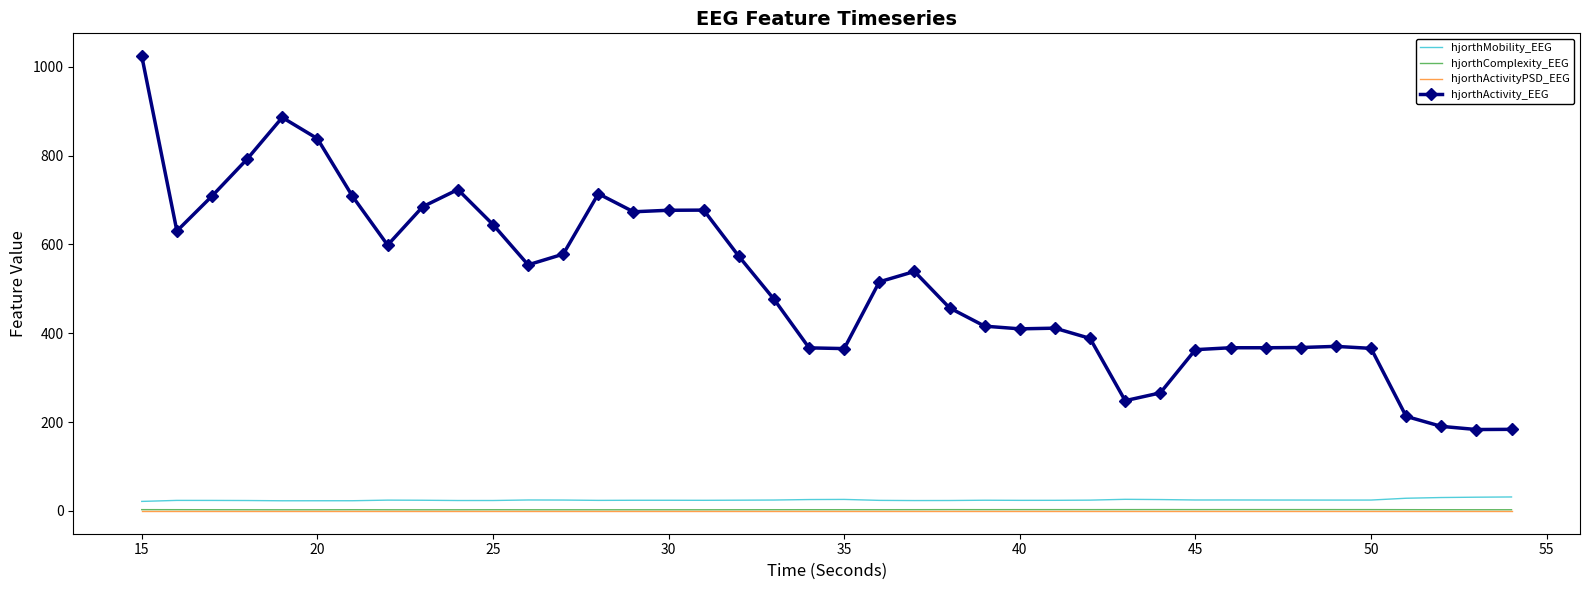

What is the maximum value for hjorthActivity_EEG?

1024.0